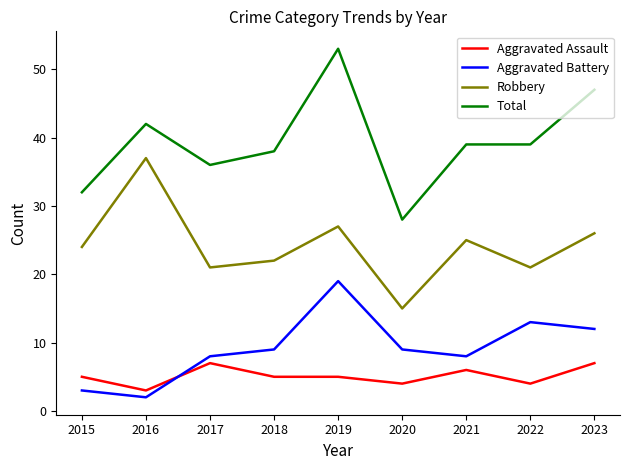

Read the Robbery value at 2016.

37